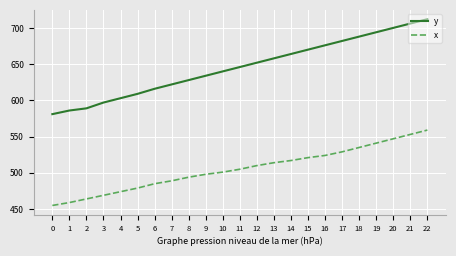

True or false: x has a value of 541 at 19.

True